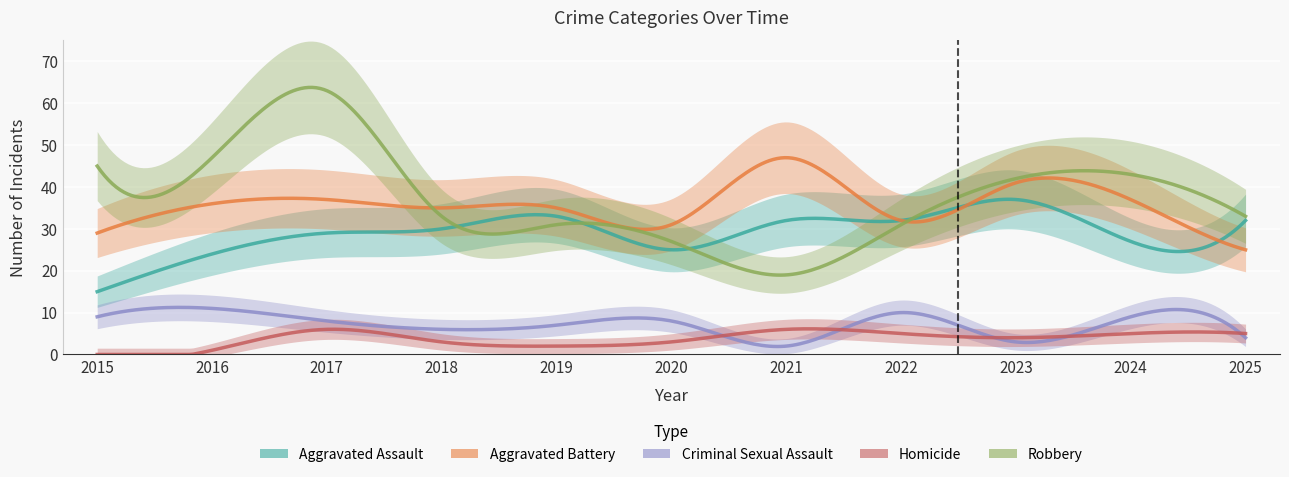

Reading right to left, transcribe all the data shown in this chart.

Aggravated Assault: 2025=32	2024=27	2023=37	2022=32	2021=32	2020=25	2019=33	2018=30	2017=29	2016=24	2015=15
Aggravated Battery: 2025=25	2024=37	2023=41	2022=32	2021=47	2020=31	2019=35	2018=35	2017=37	2016=36	2015=29
Criminal Sexual Assault: 2025=4	2024=9	2023=3	2022=10	2021=2	2020=8	2019=7	2018=6	2017=8	2016=11	2015=9
Homicide: 2025=5	2024=5	2023=4	2022=5	2021=6	2020=3	2019=2	2018=3	2017=6	2016=1	2015=0
Robbery: 2025=33	2024=43	2023=42	2022=31	2021=19	2020=27	2019=31	2018=33	2017=63	2016=47	2015=45